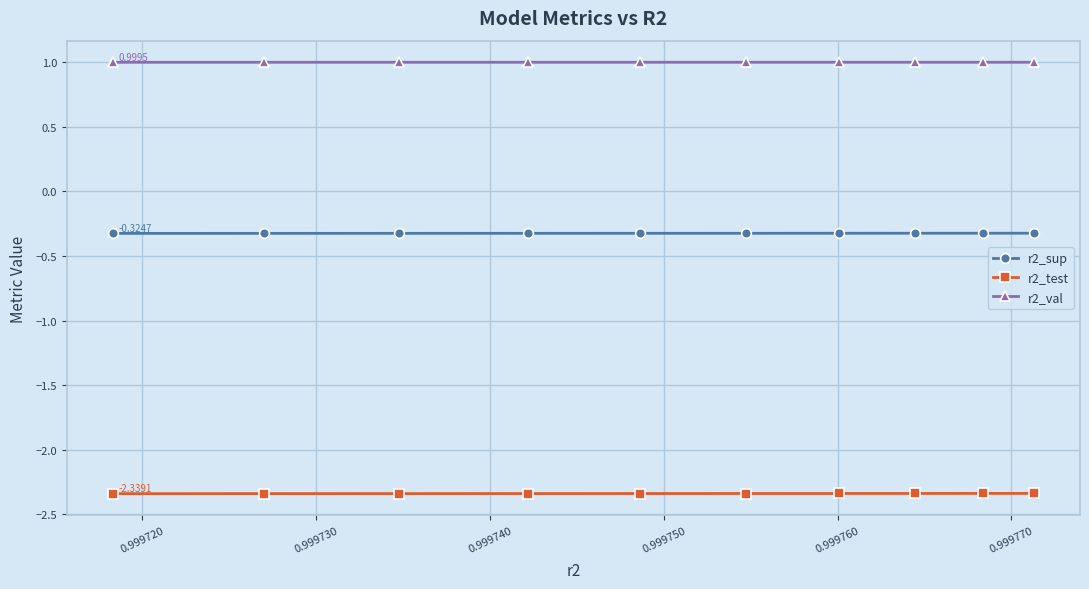

Rank the series by their maximum value, from highest to lowest.

r2_val, r2_sup, r2_test